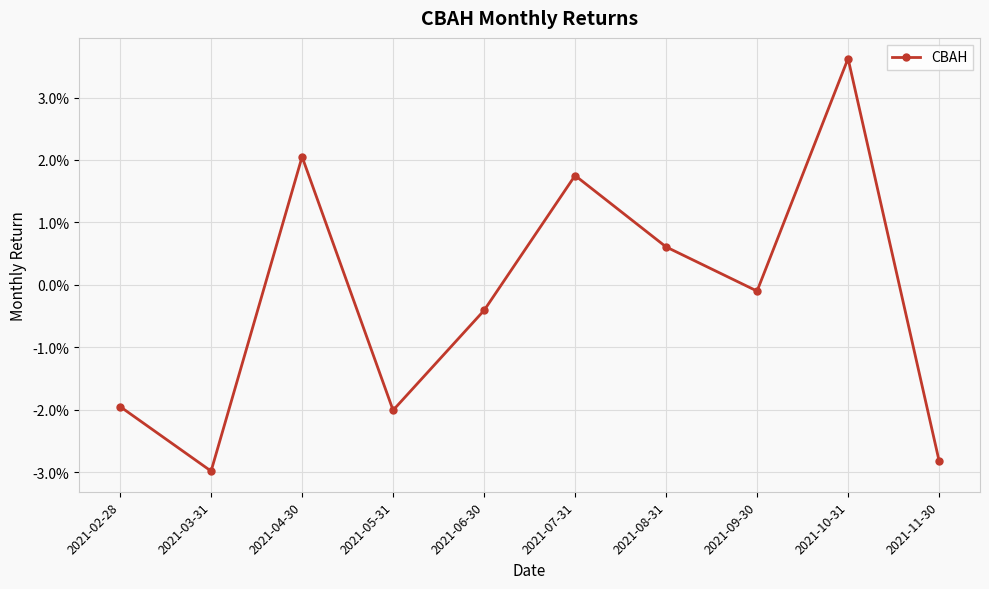

Does the chart have visible grid lines?

Yes